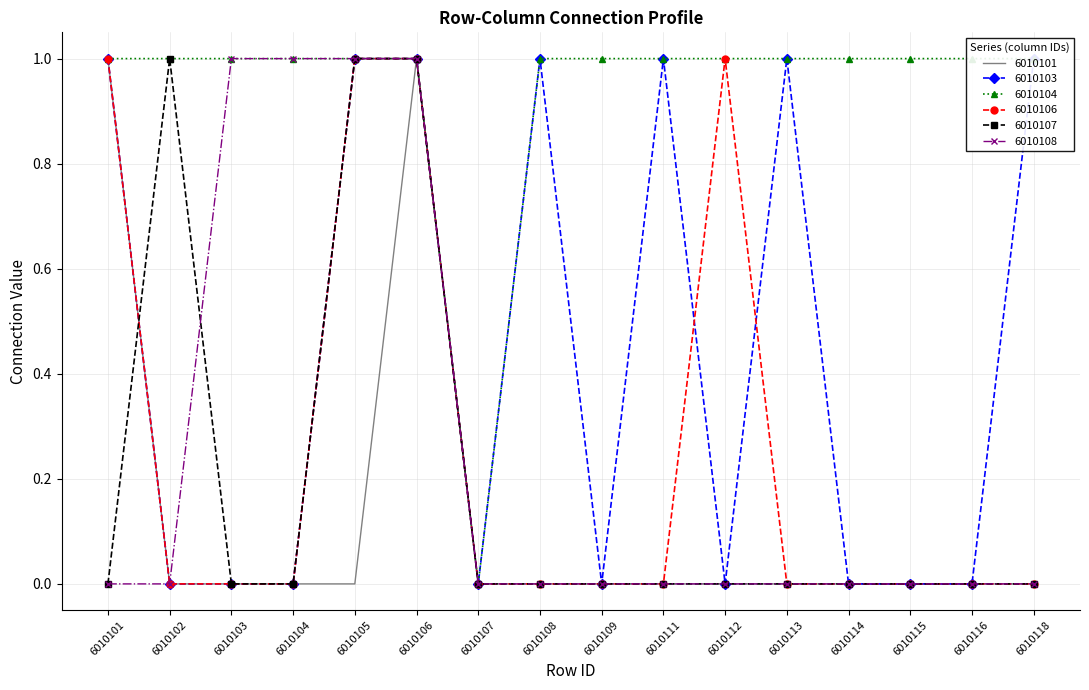

Which category has the highest value across all series?

6010101